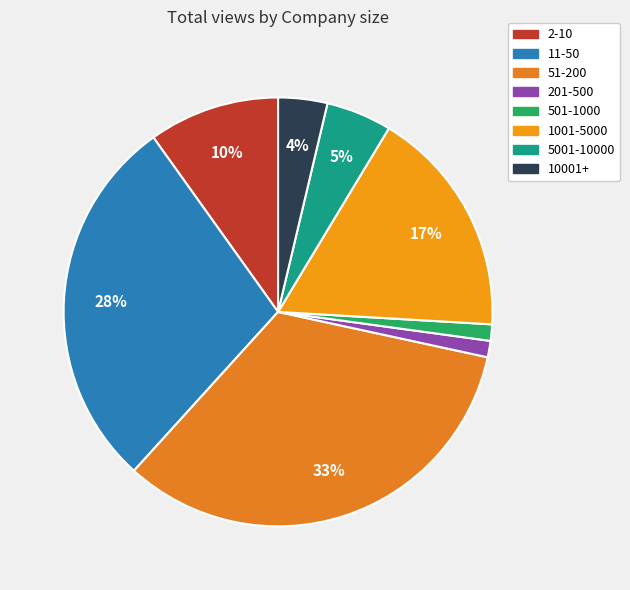

Does any single category account for the majority?

No